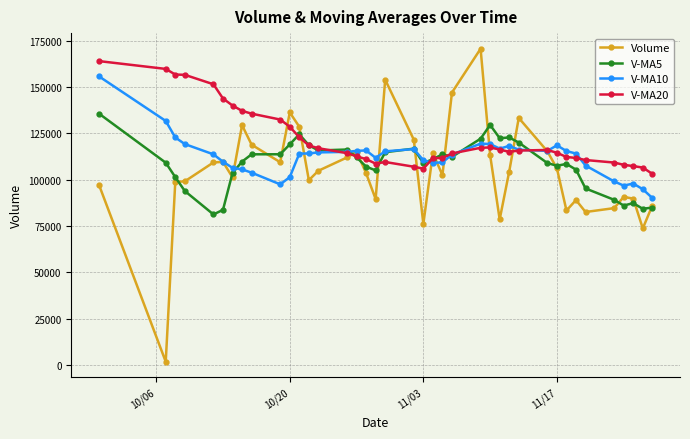

Rank the series by their average value, from highest to lowest.

V-MA20, V-MA10, V-MA5, Volume